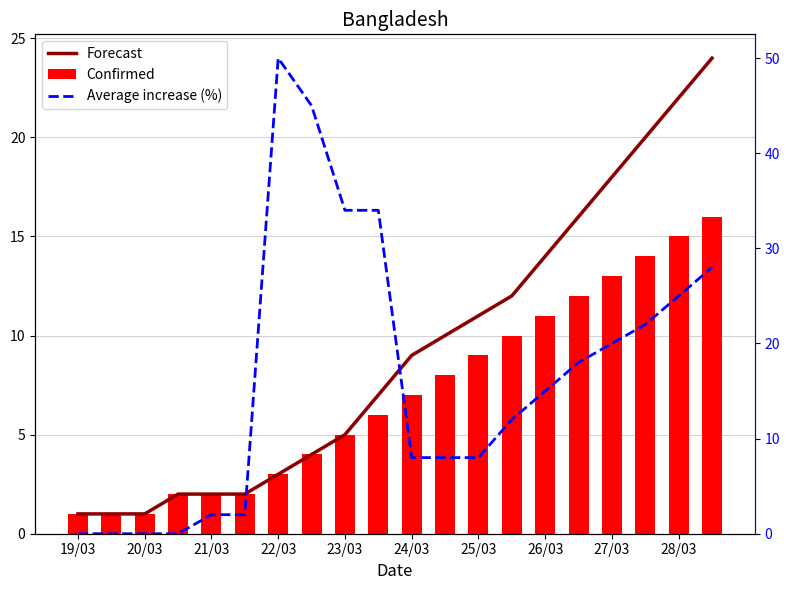

What is the average value of the Forecast series?

9